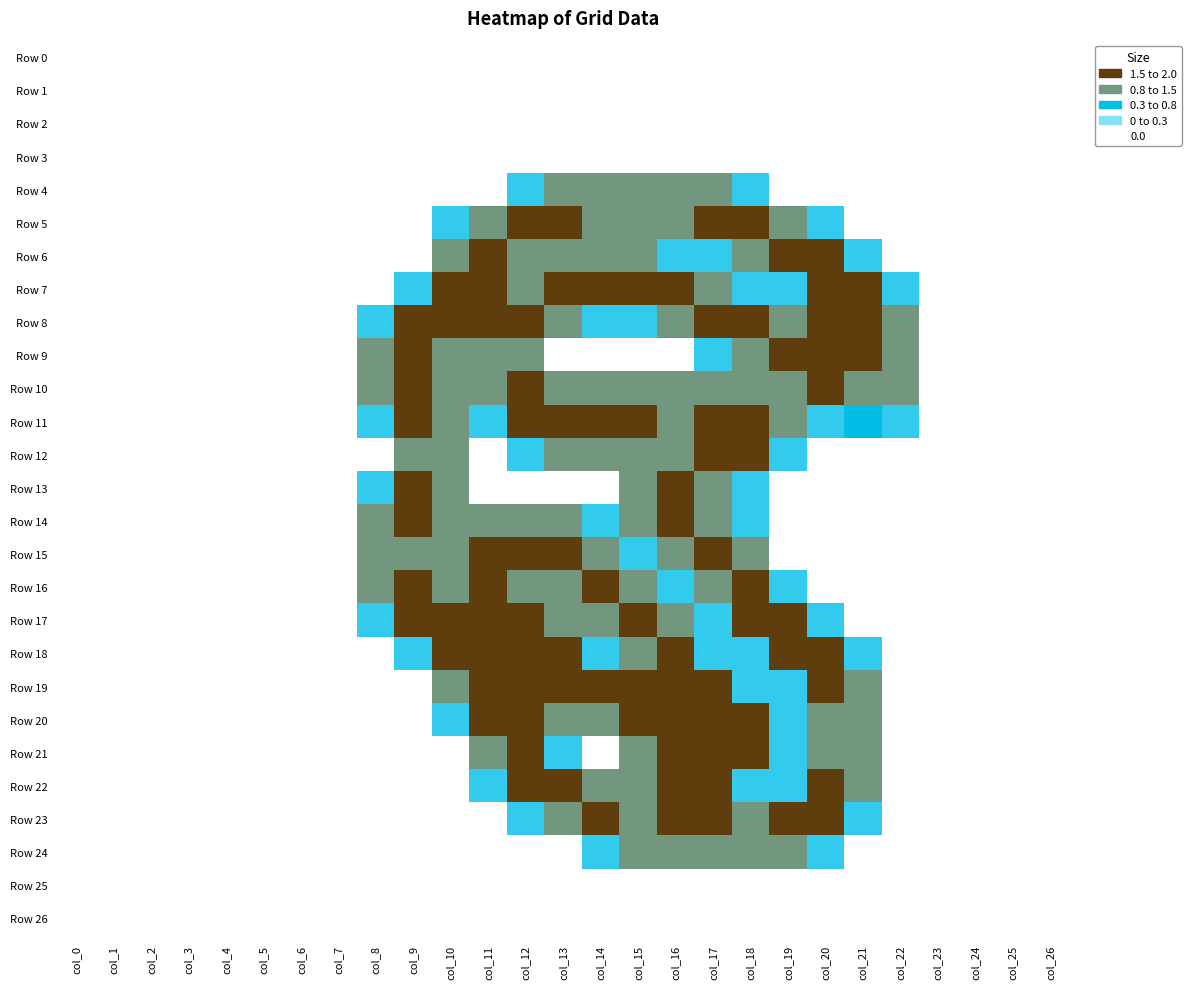

Which series changed the most between col_1 and col_5?

Row 0